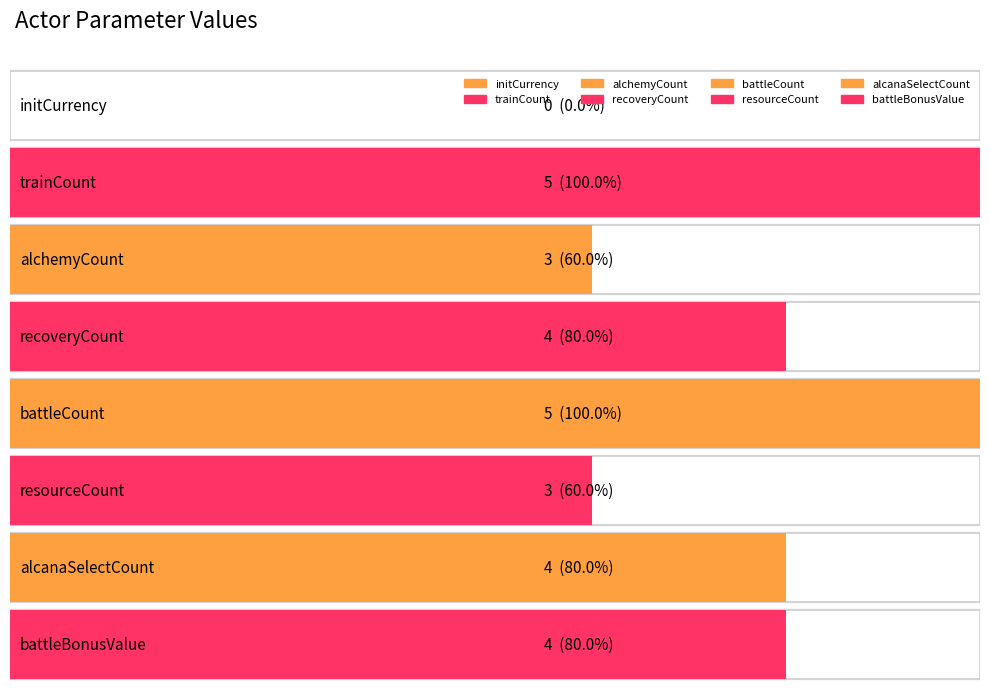

What is the difference between the maximum and second lowest values?

2